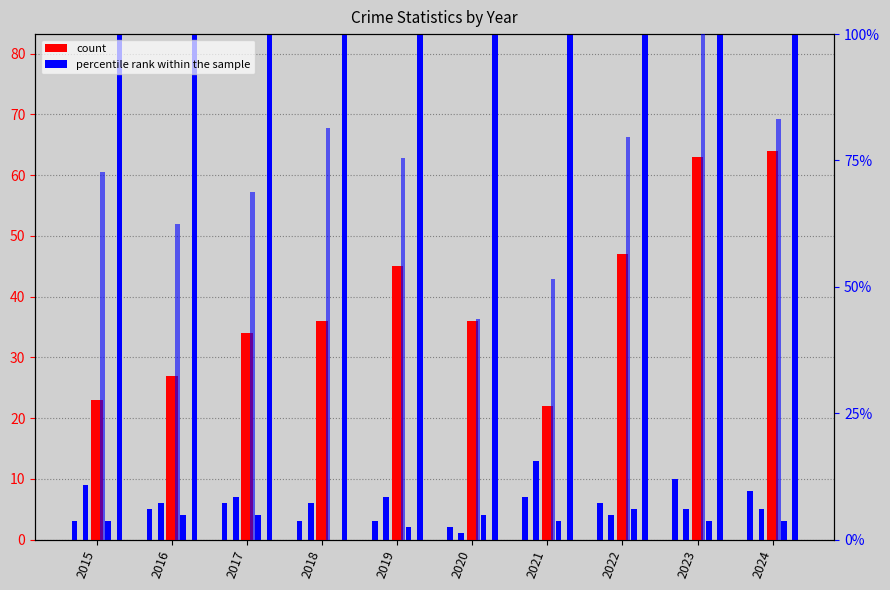

What is the minimum value for percentile rank within the sample?

43.6